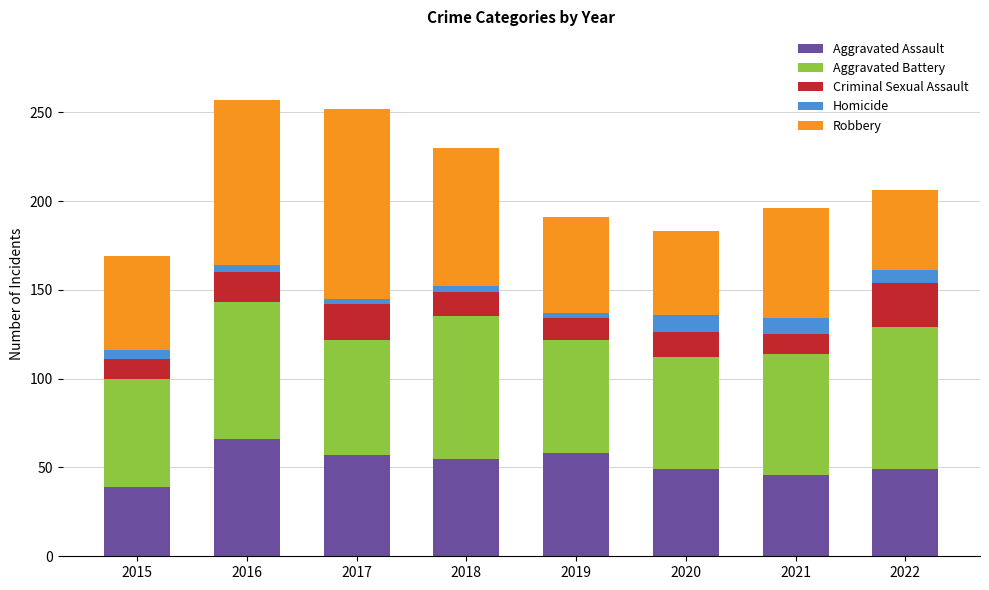

What is the total value across all series at 2020?

183